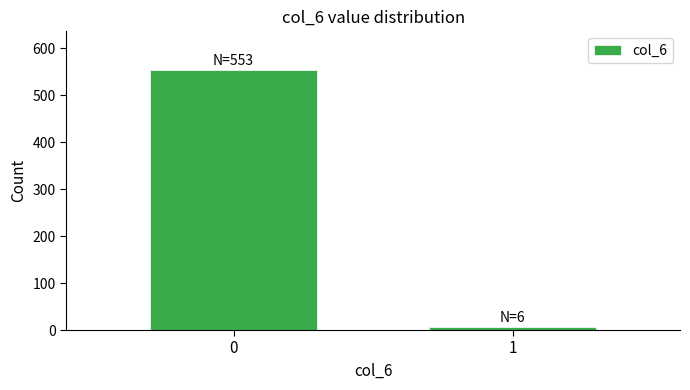

Reading left to right, transcribe all the data shown in this chart.

553	6